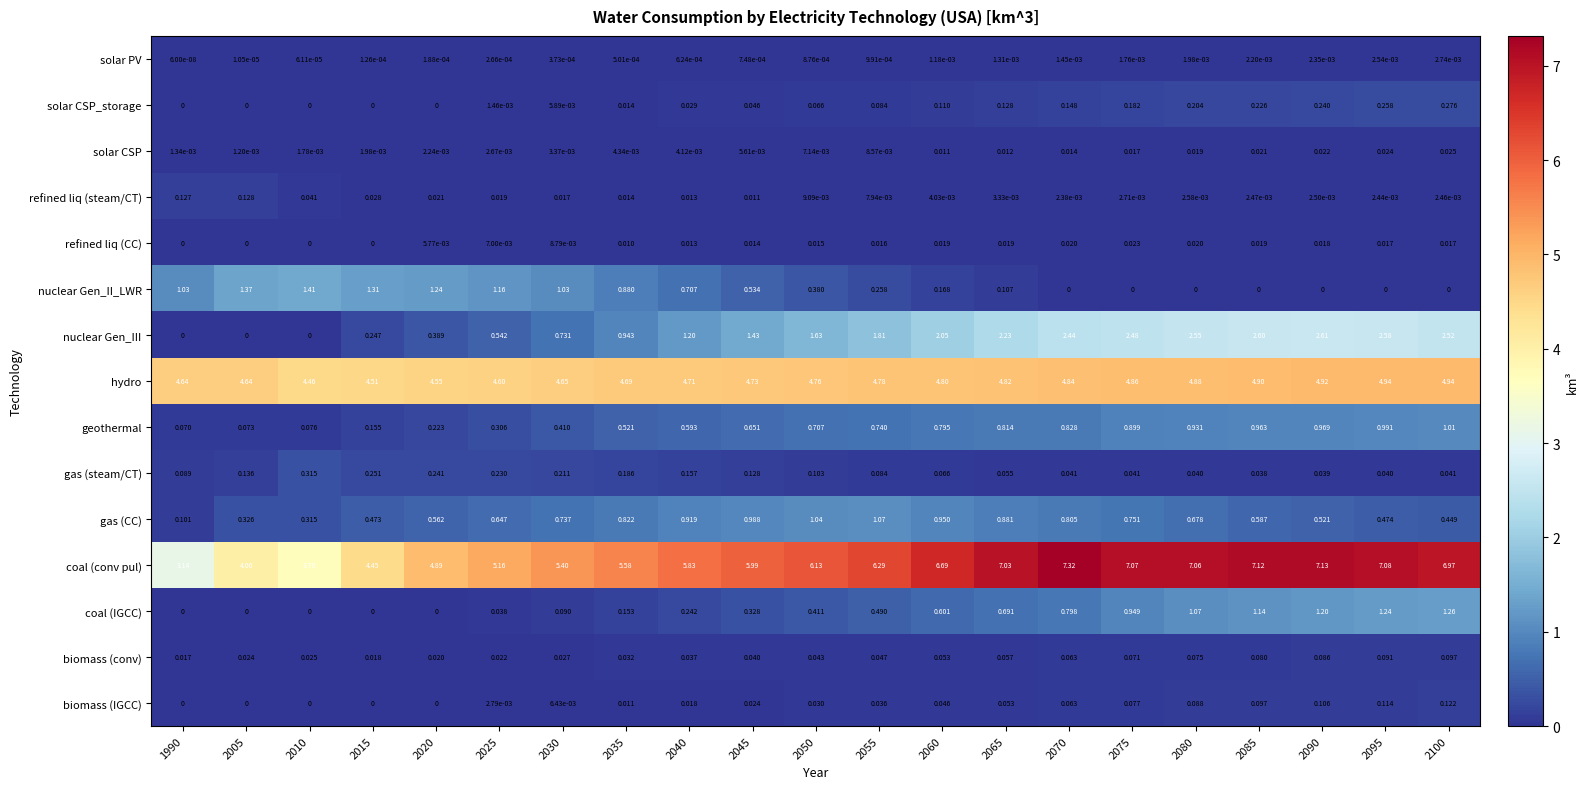

Rank the series by their maximum value, from highest to lowest.

coal (conv pul), hydro, nuclear Gen_III, nuclear Gen_II_LWR, coal (IGCC), gas (CC), geothermal, gas (steam/CT), solar CSP_storage, refined liq (steam/CT), biomass (IGCC), biomass (conv), solar CSP, refined liq (CC), solar PV